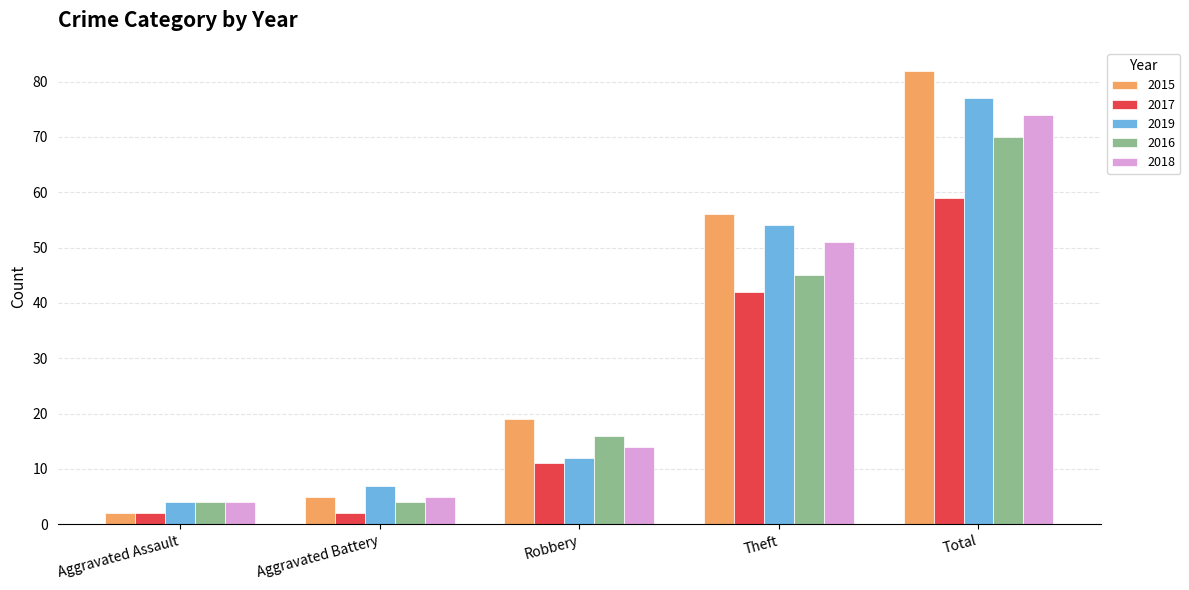

What is the spread (max minus min) of values at Total?

23